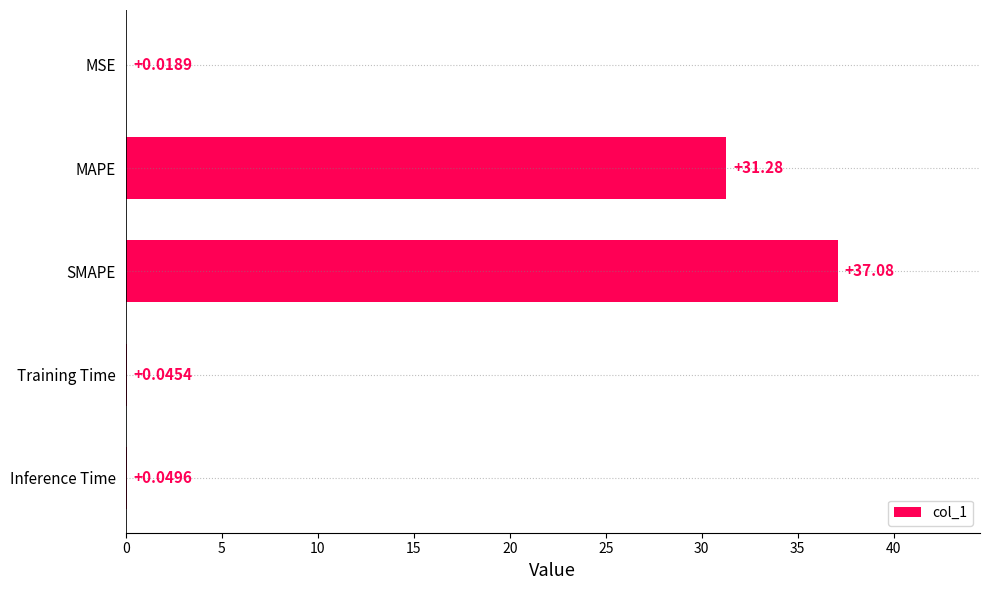

What is the change in value from SMAPE to Inference Time?

-37.0